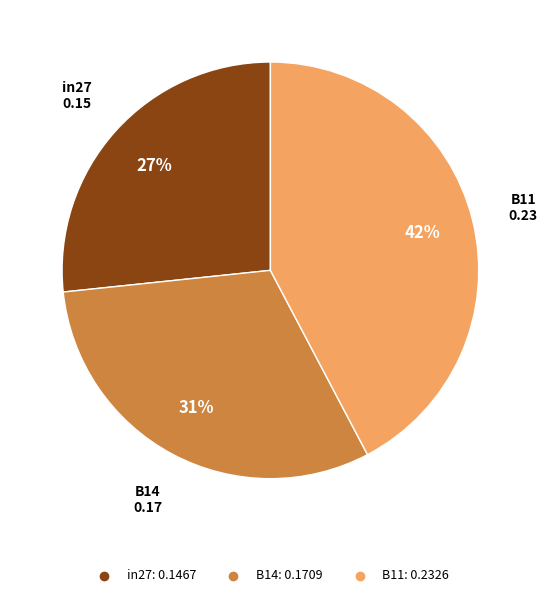

Count the number of slices in the pie.

3